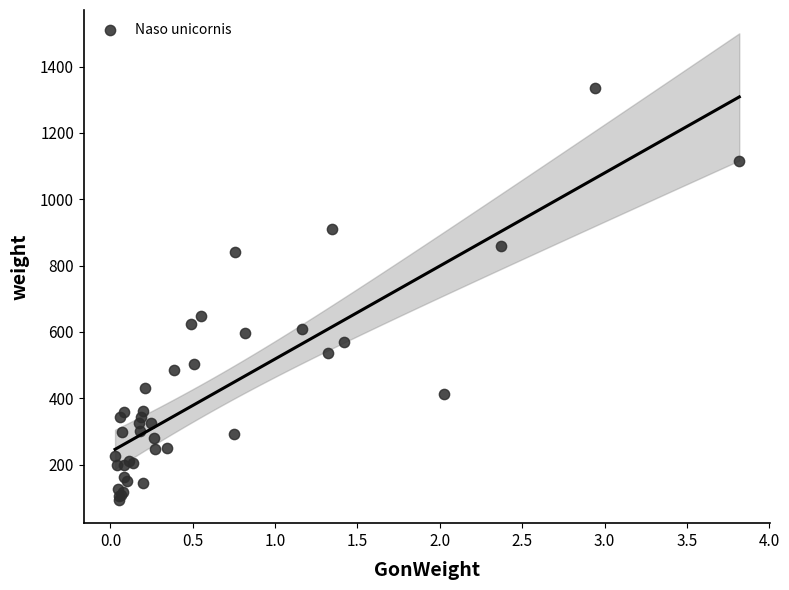

What Y value in the scatter plot is closest to 715?

649